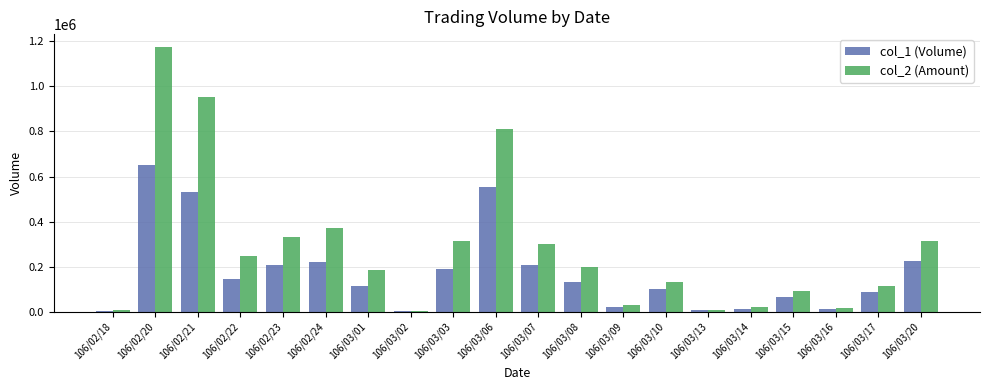

At which category is the sum across all series the highest?

106/02/20